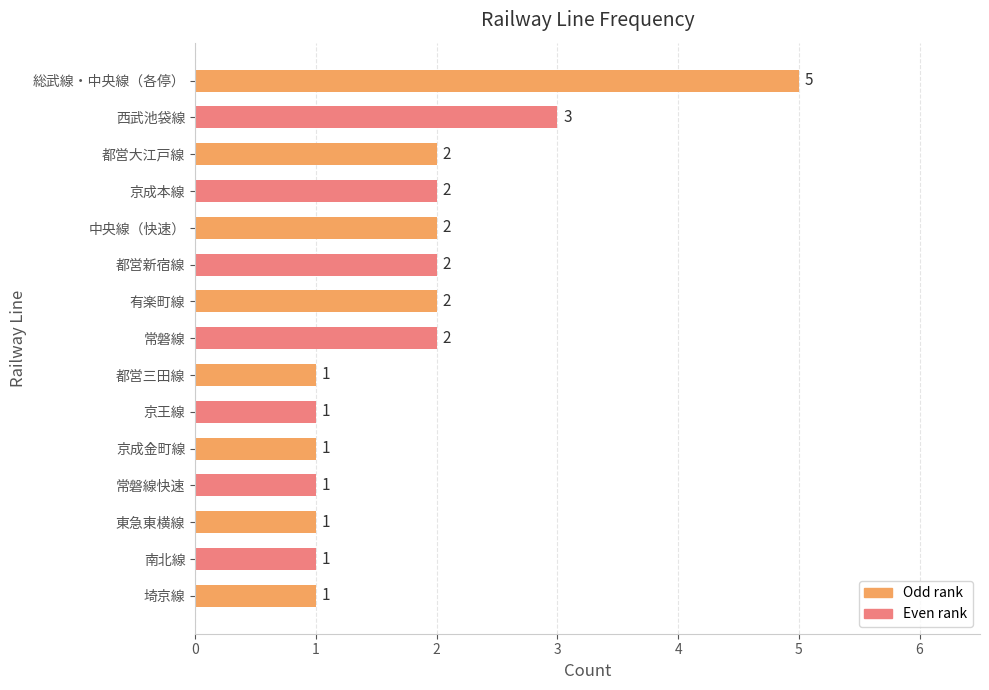

Which has a higher value, 都営大江戸線 or 常磐線快速?

都営大江戸線